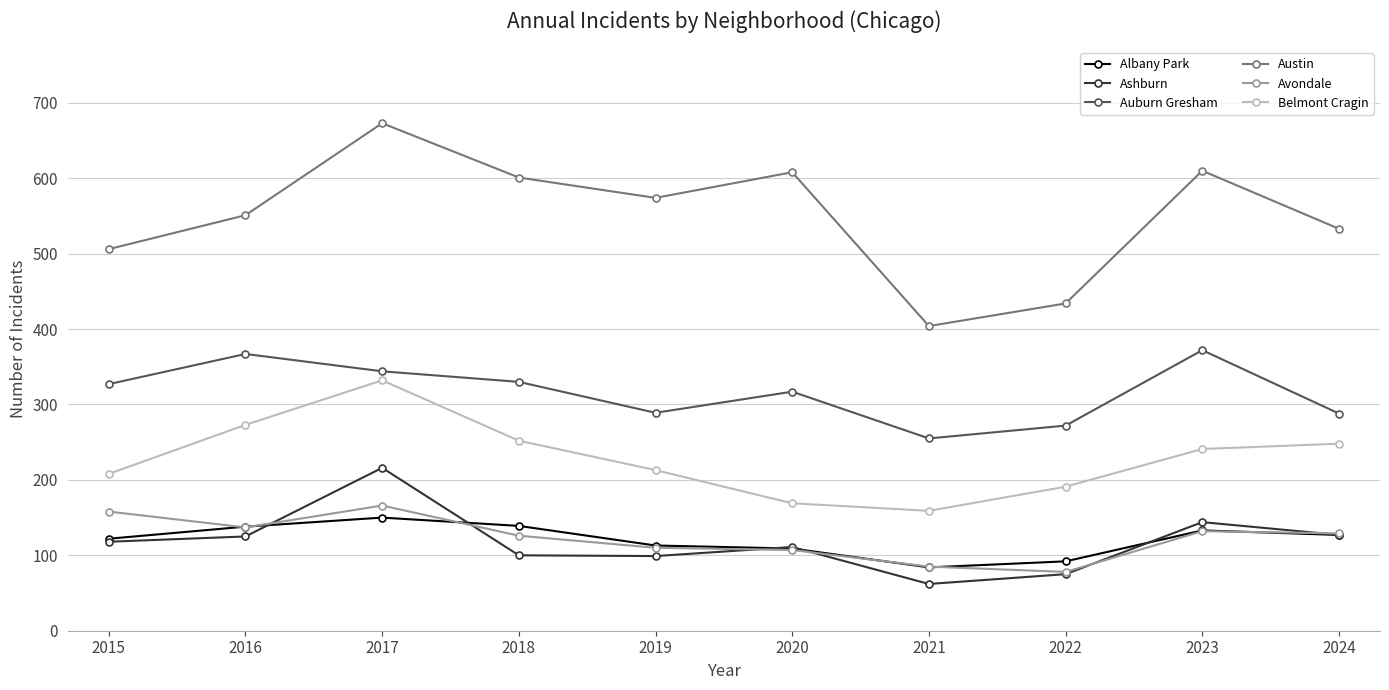

True or false: Belmont Cragin and Albany Park cross at least once.

False